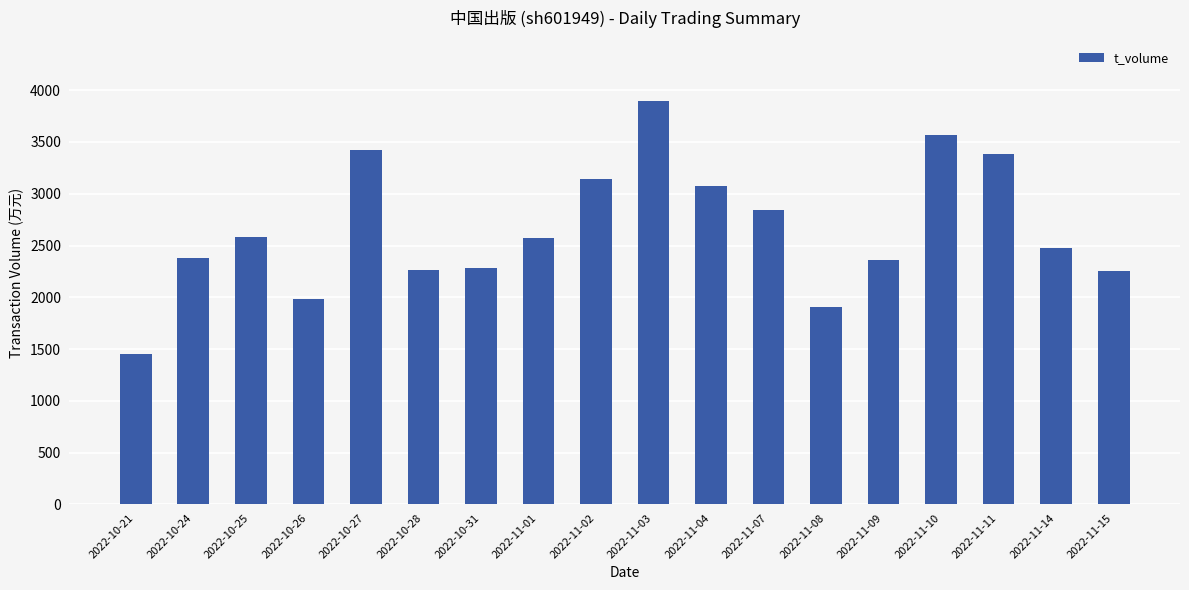

What is the approximate value at 2022-11-02?

3142